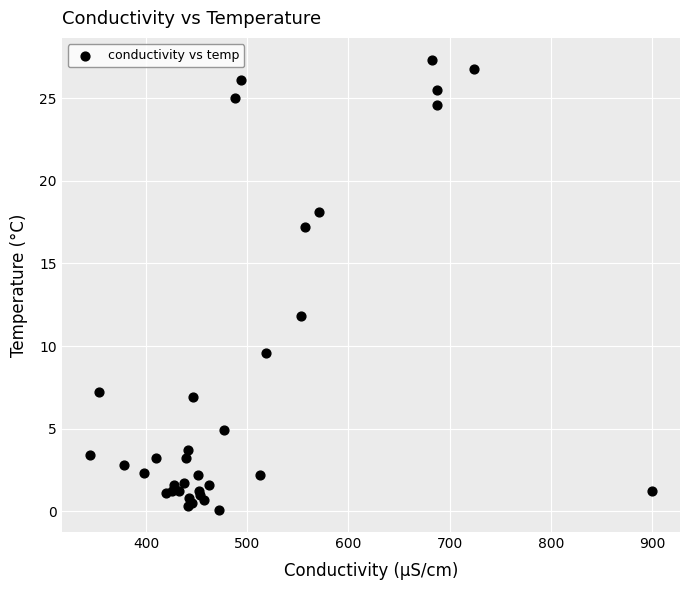

What Y value in the scatter plot is closest to 13?

11.8